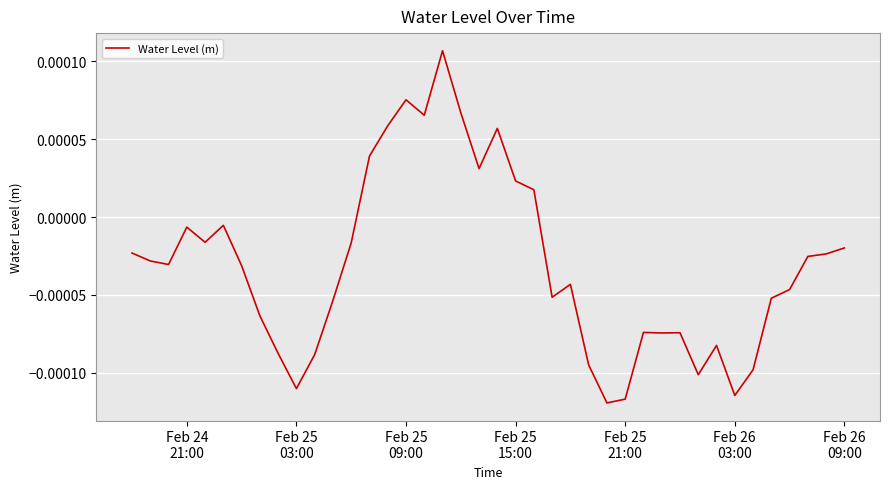

True or false: the data has more than 0 interior local peaks.

True